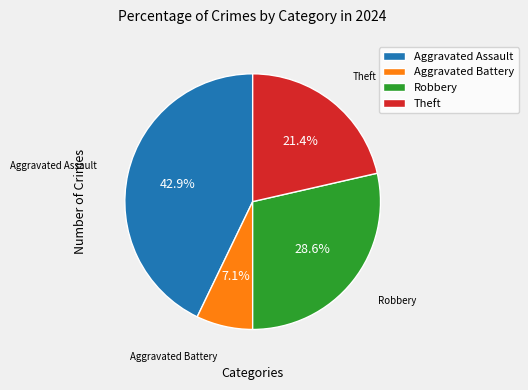

The Aggravated Assault slice represents 55% of the pie. True or false?

False